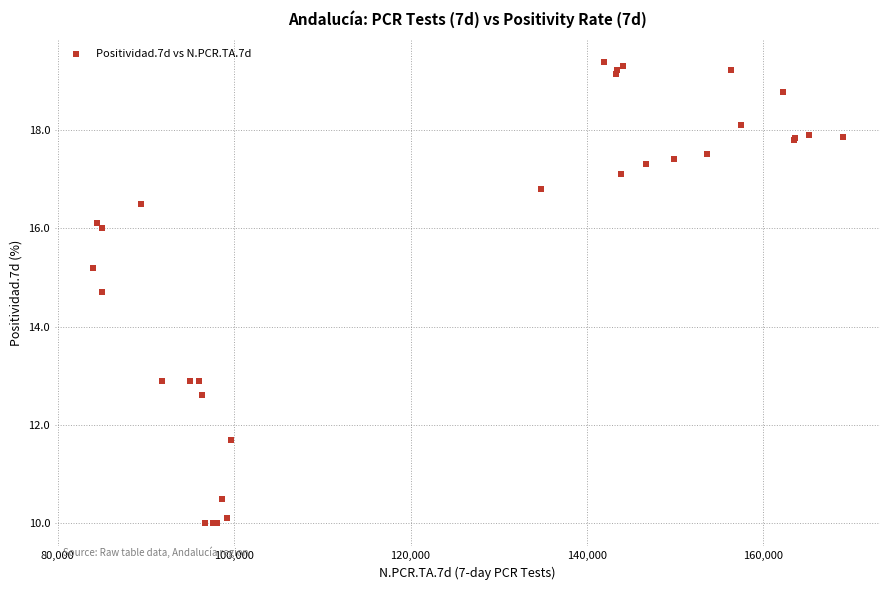

What Y value in the scatter plot is closest to 14?

14.7